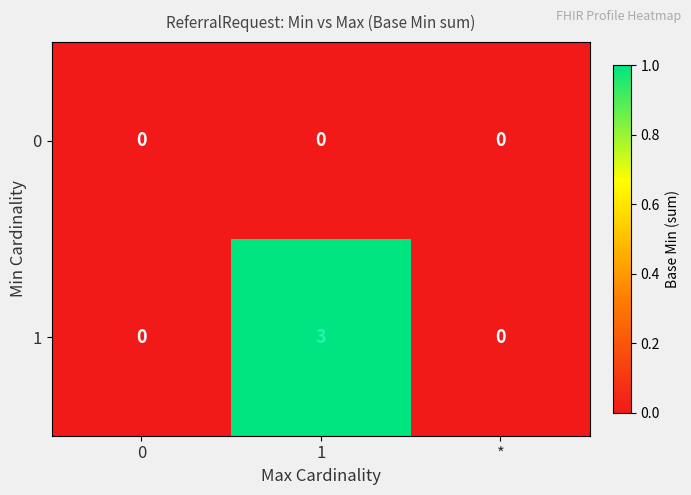

Reading left to right, what are all the values shown in this chart?

0: 0=0	1=0	*=0
1: 0=0	1=3	*=0